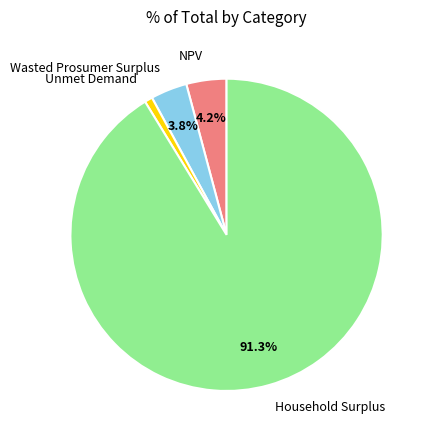

To the nearest percent, what is the combined percentage of Household Surplus and NPV?

95%